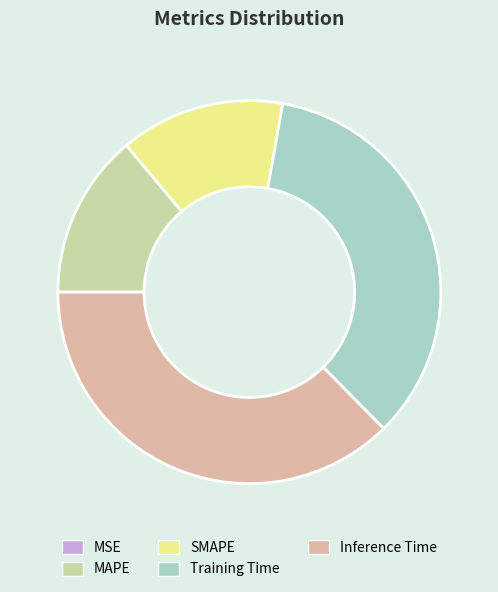

The Training Time slice represents 47% of the pie. True or false?

False